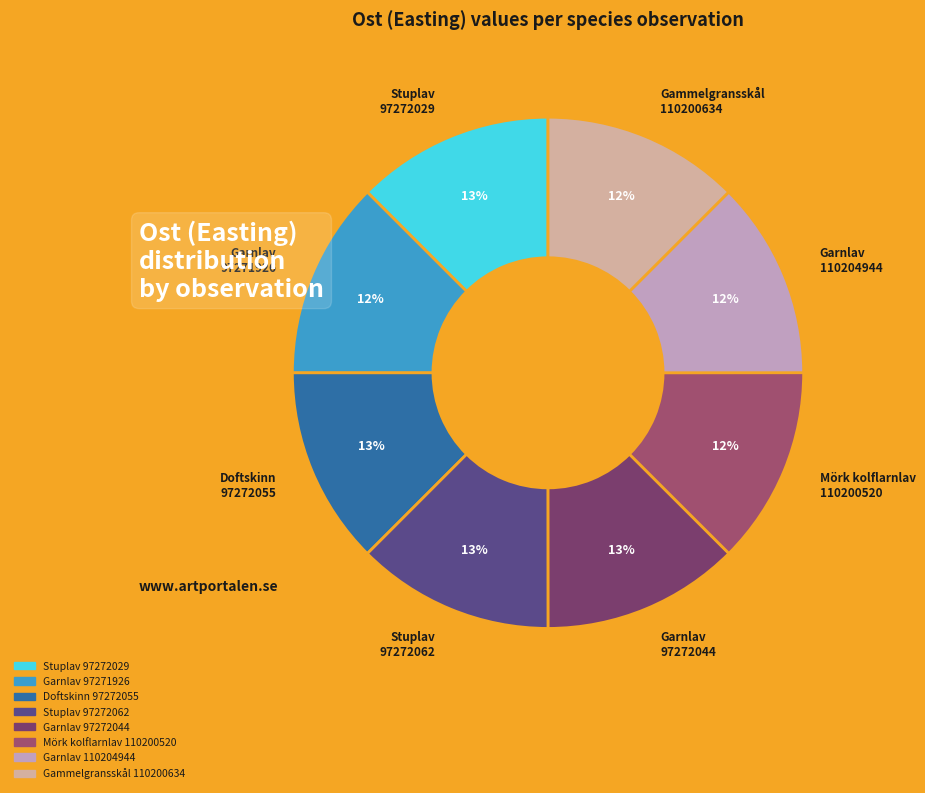

To the nearest percent, what portion does Doftskinn 97272055 represent?

13%